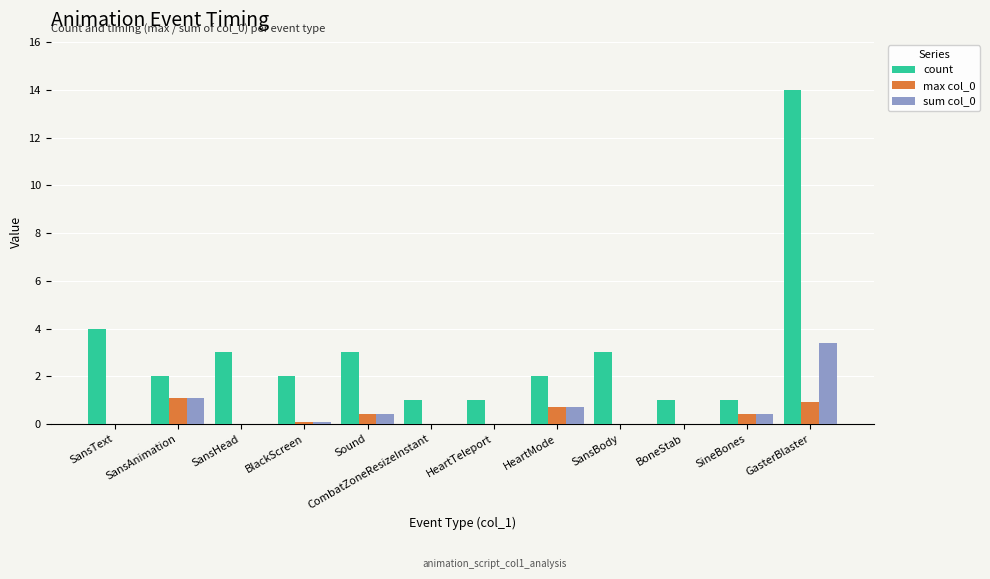

Reading left to right, transcribe all the data shown in this chart.

count: 4.0	2.0	3.0	2.0	3.0	1.0	1.0	2.0	3.0	1.0	1.0	14.0
max col_0: 0.0	1.1	0.0	0.1	0.4	0.0	0.0	0.7	0.0	0.0	0.4	0.9
sum col_0: 0.0	1.1	0.0	0.1	0.4	0.0	0.0	0.7	0.0	0.0	0.4	3.4